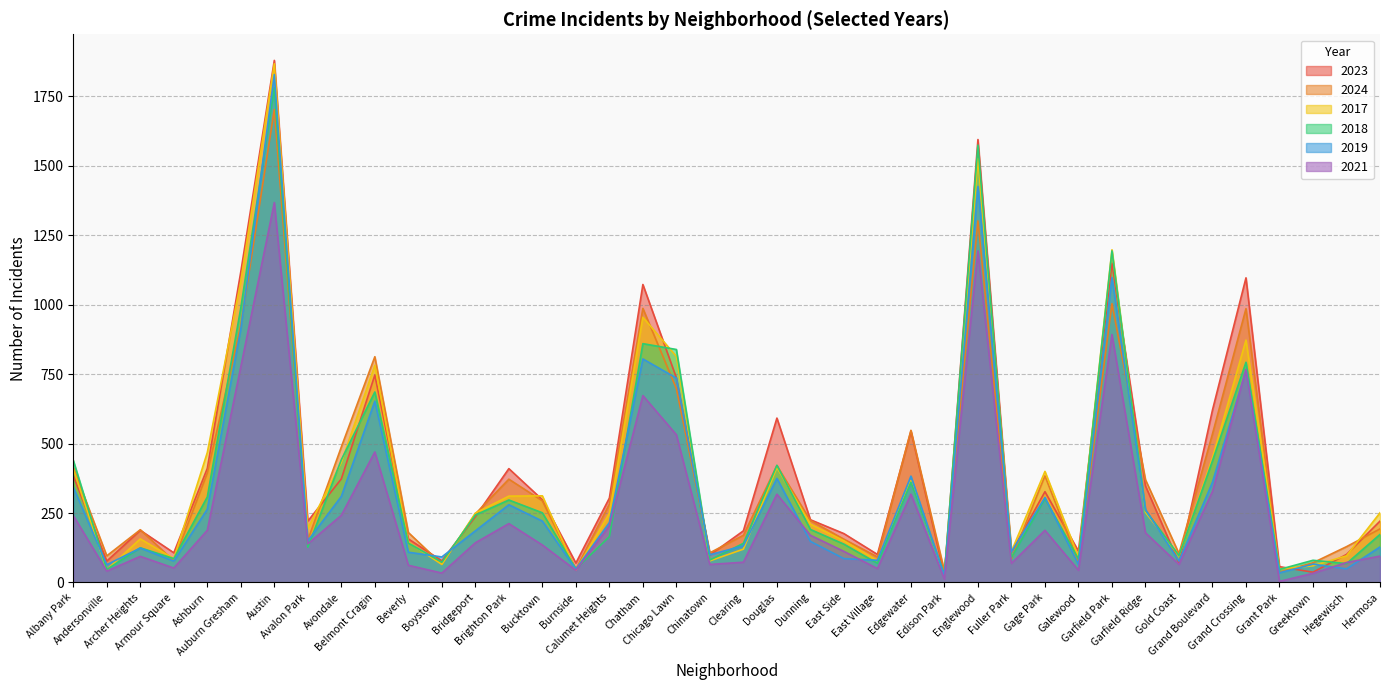

Is it true that 2017 equals 137 at Brighton Park?

False